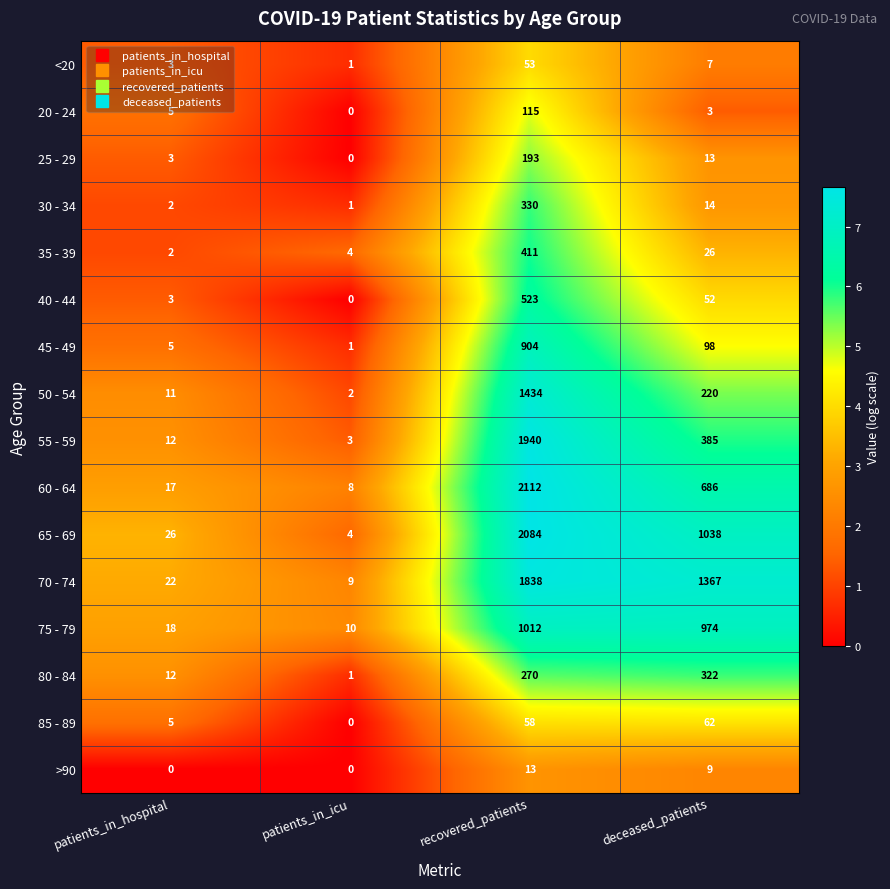

Is it true that 35 - 39 equals 26 at deceased_patients?

True